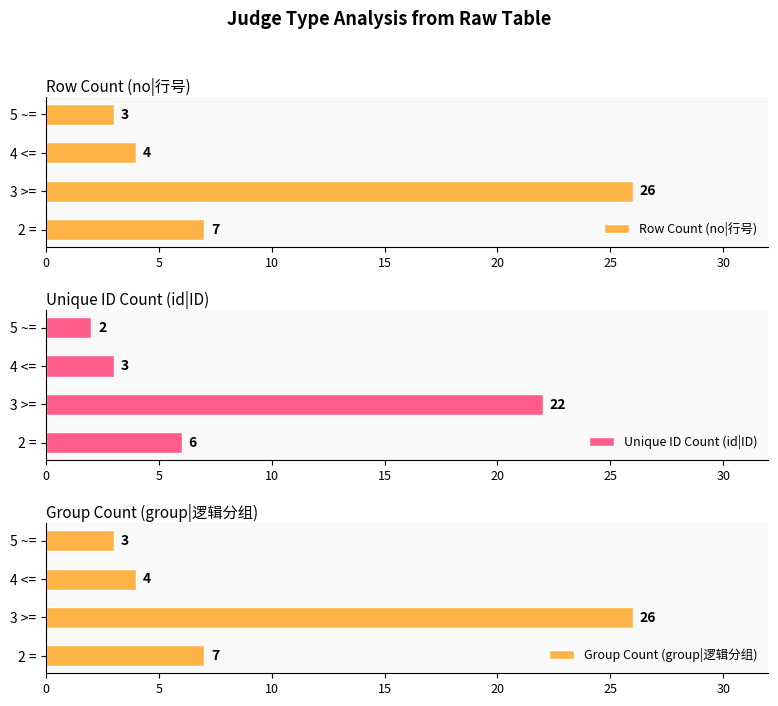

List the labels in order of Row Count (no|行号) value, largest first.

3 >=, 2 =, 4 <=, 5 ~=